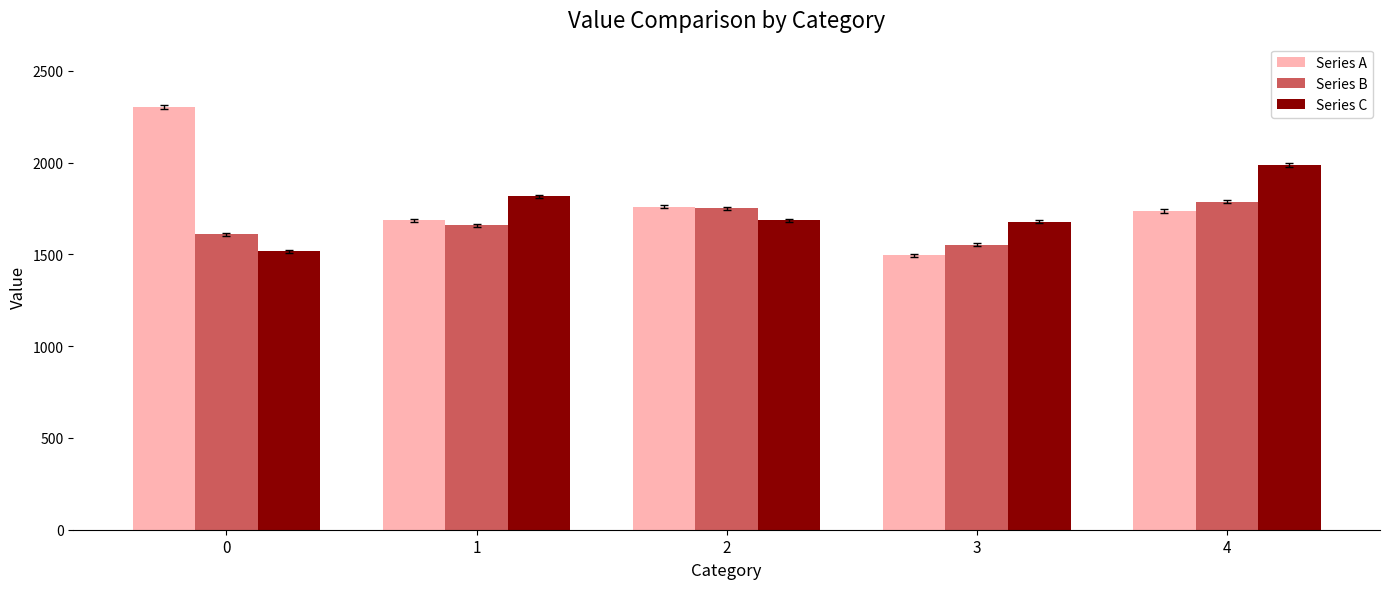

What are all the series names shown in the legend?

Series A, Series B, Series C